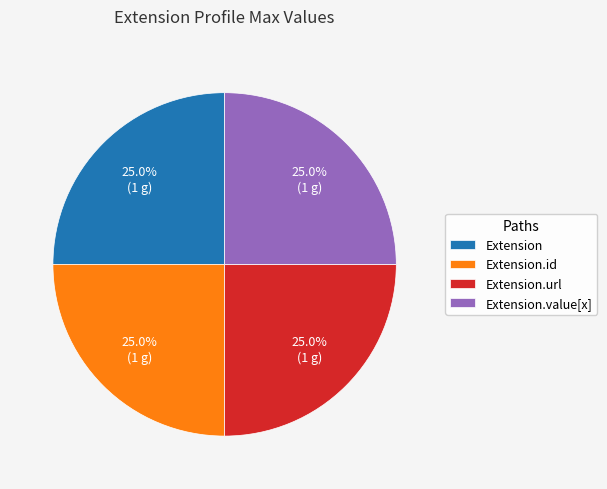

Does Extension.id account for over 50% of the chart?

No